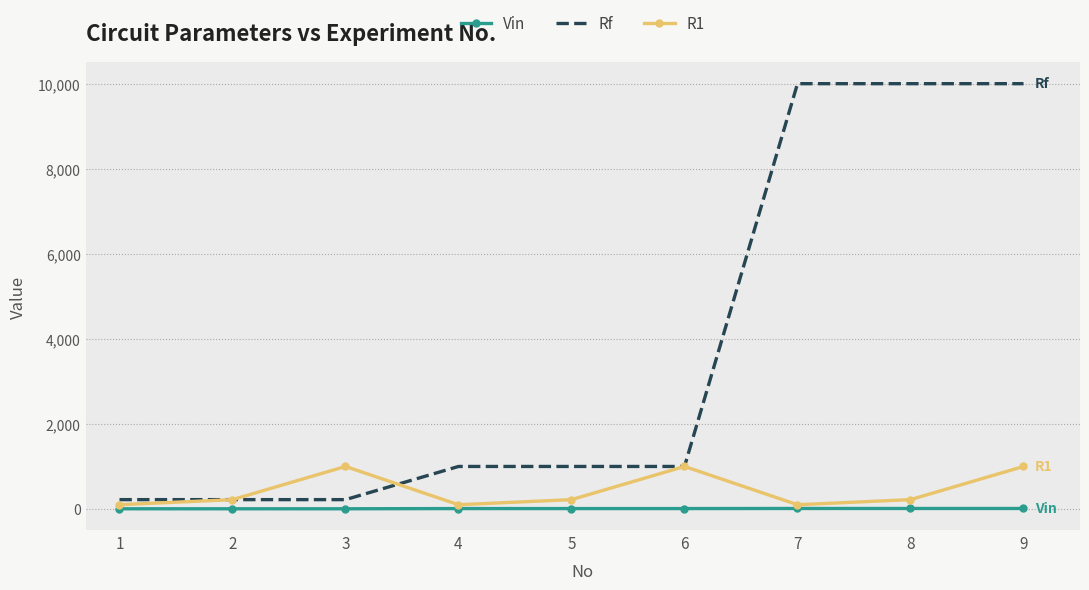

Which series has the largest total across all categories?

Rf